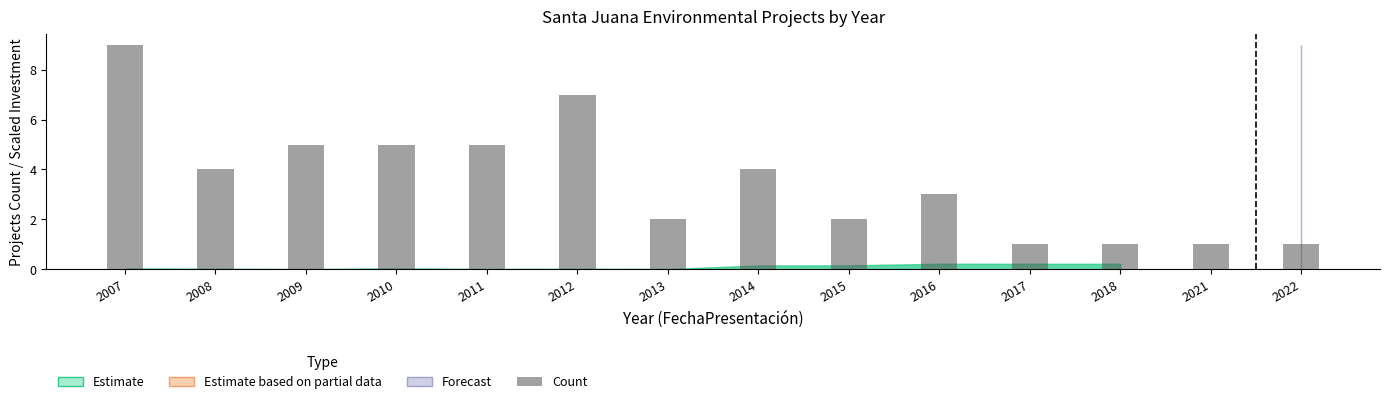

True or false: the data shows 6 at 2014.

False